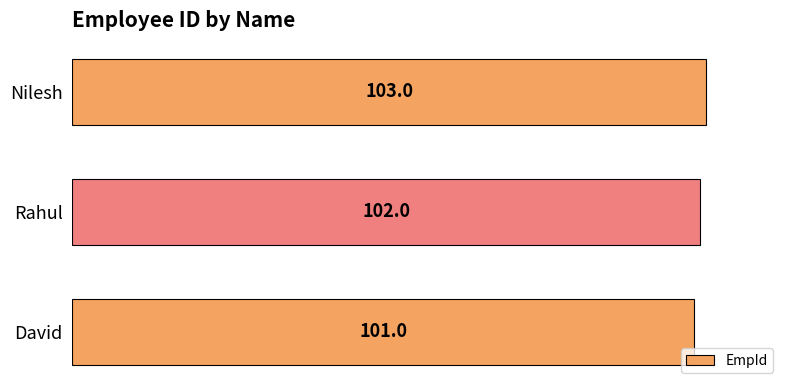

Read the value at David.

101